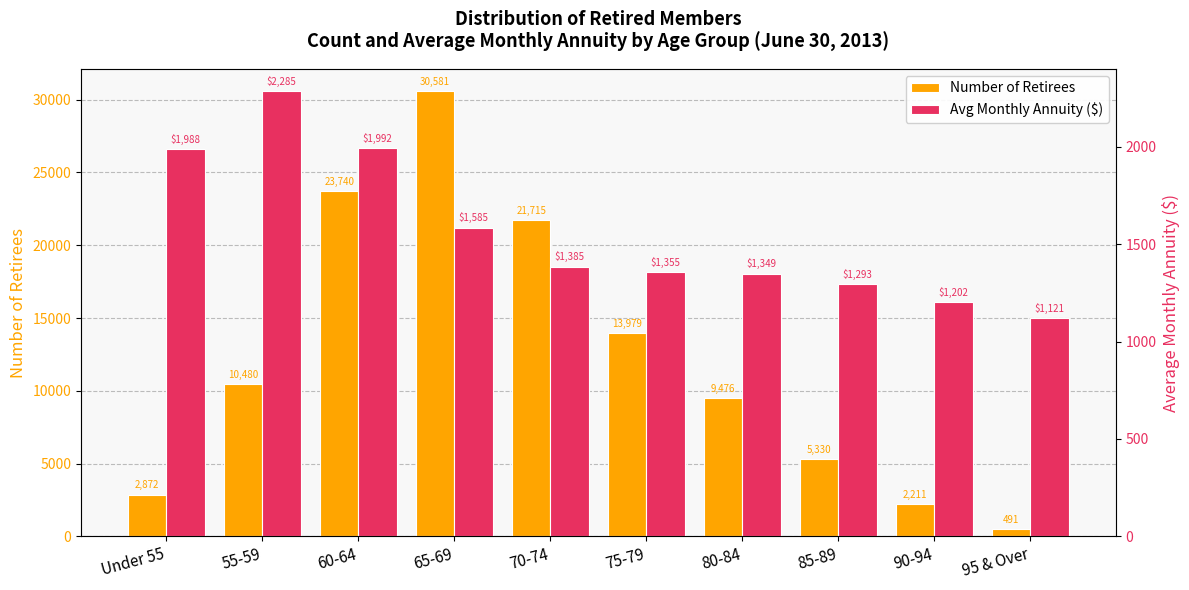

The Avg Monthly Annuity ($) series shows 361 at 75-79. True or false?

False